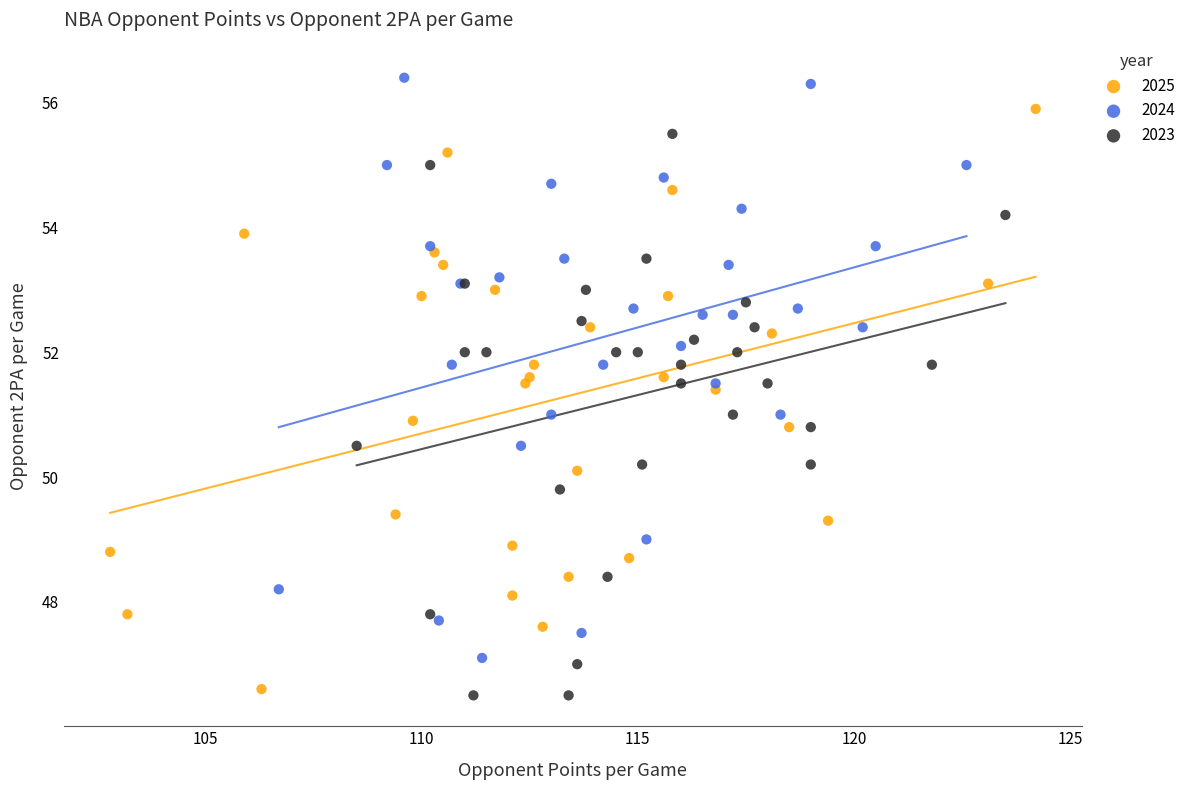

Which series reaches the maximum Y coordinate?

2024